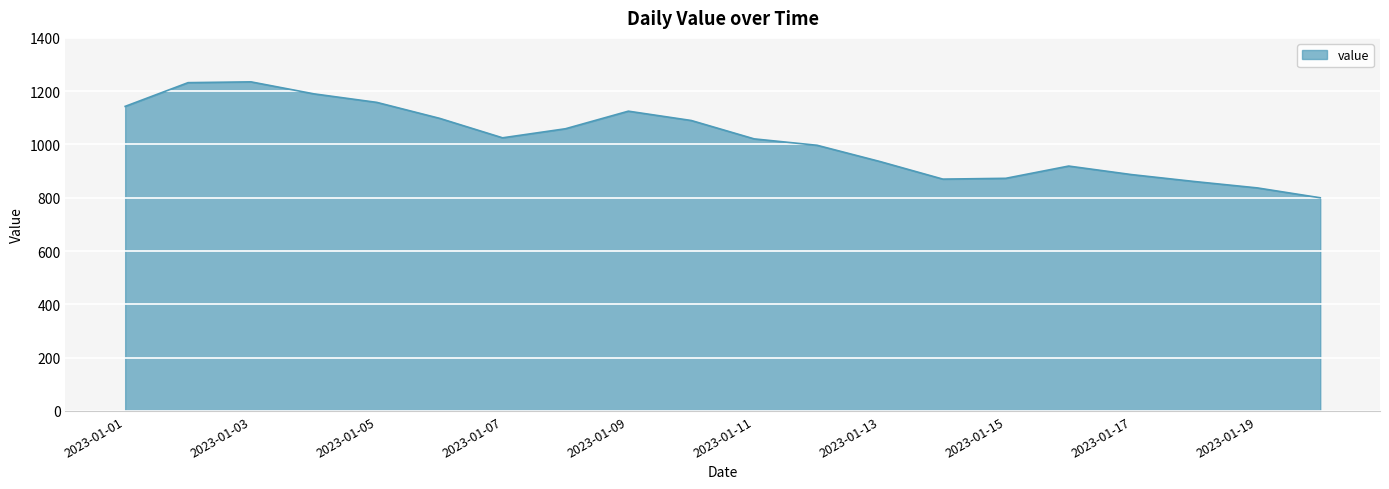

What is the minimum value shown in the chart?

800